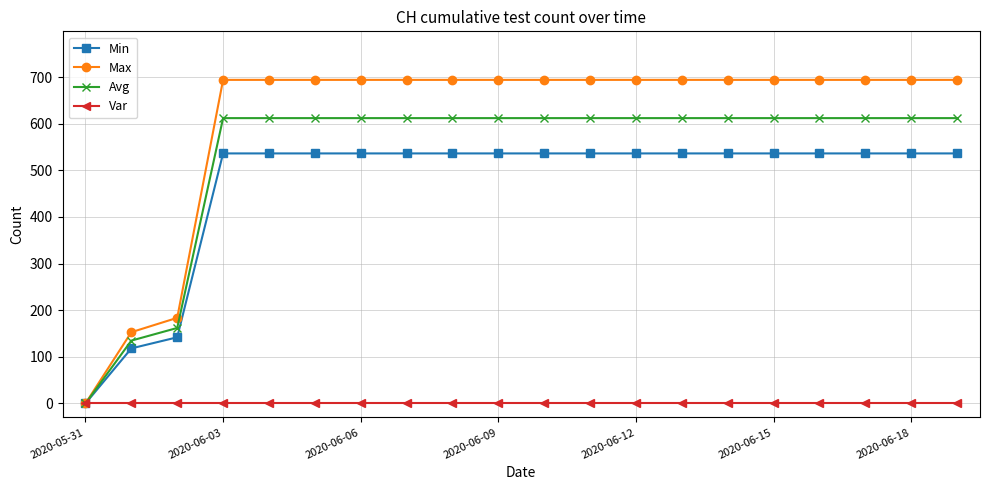

Which series has the largest range (max minus min)?

Max